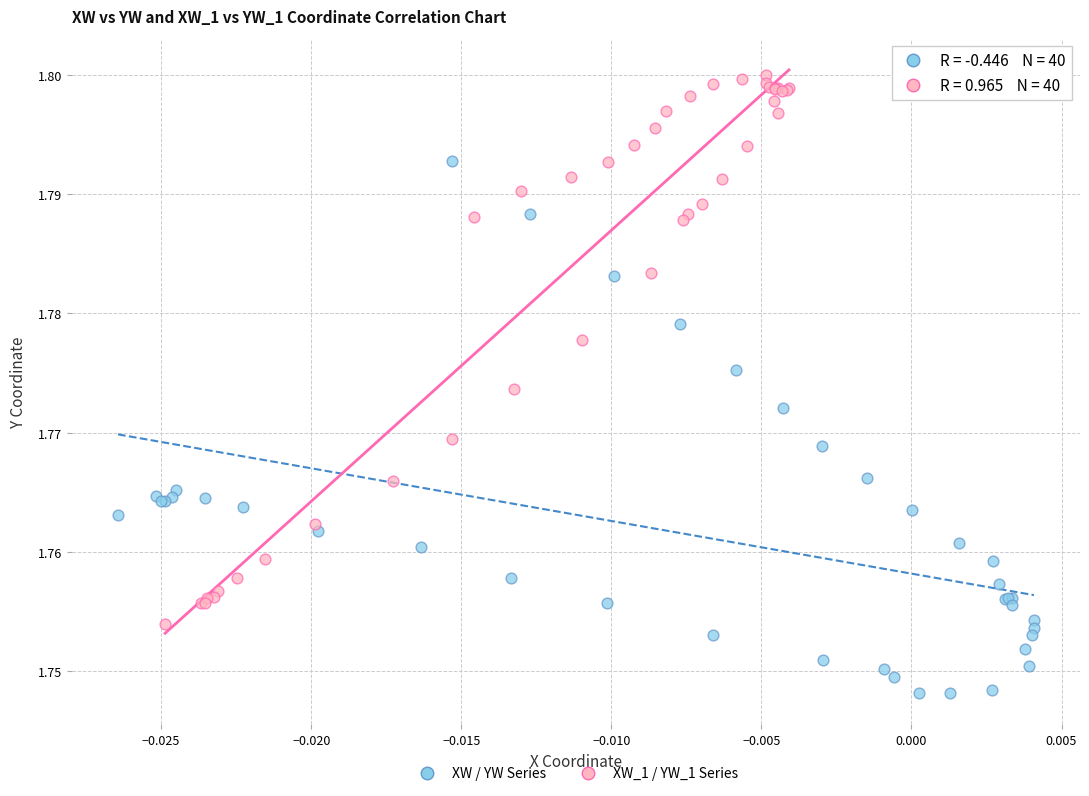

Which series reaches the maximum Y coordinate?

XW_1 / YW_1 Series